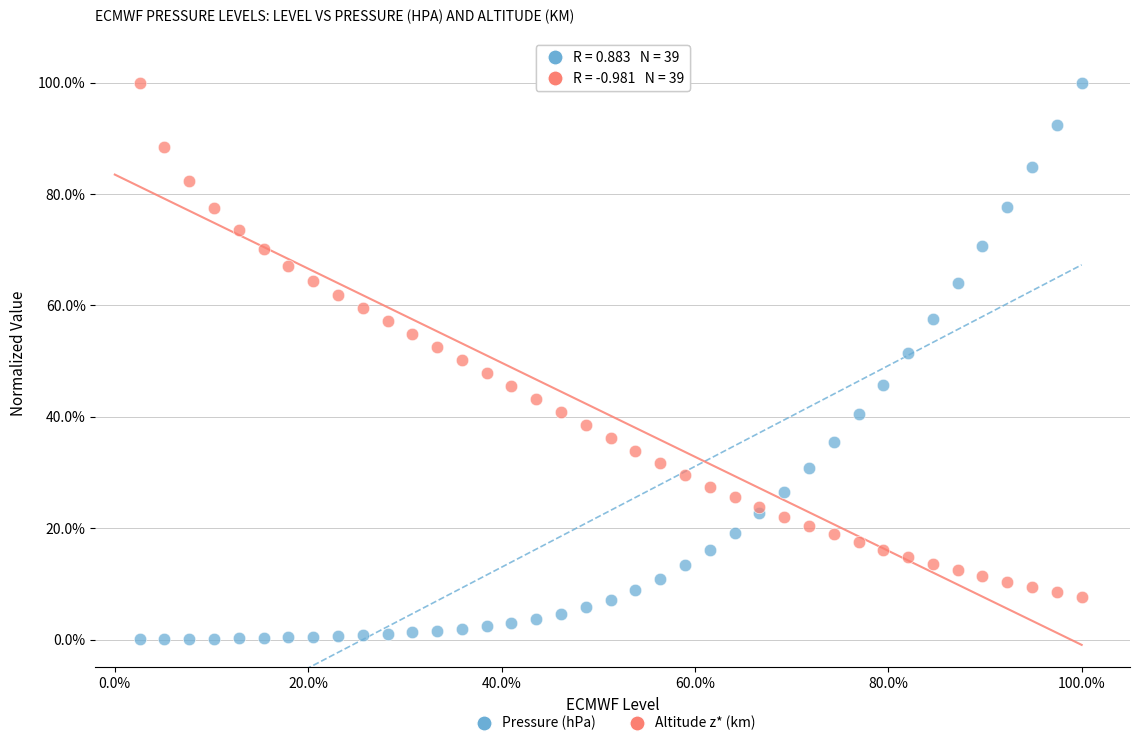

What are all the series names shown in the legend?

Pressure (hPa), Altitude z* (km)